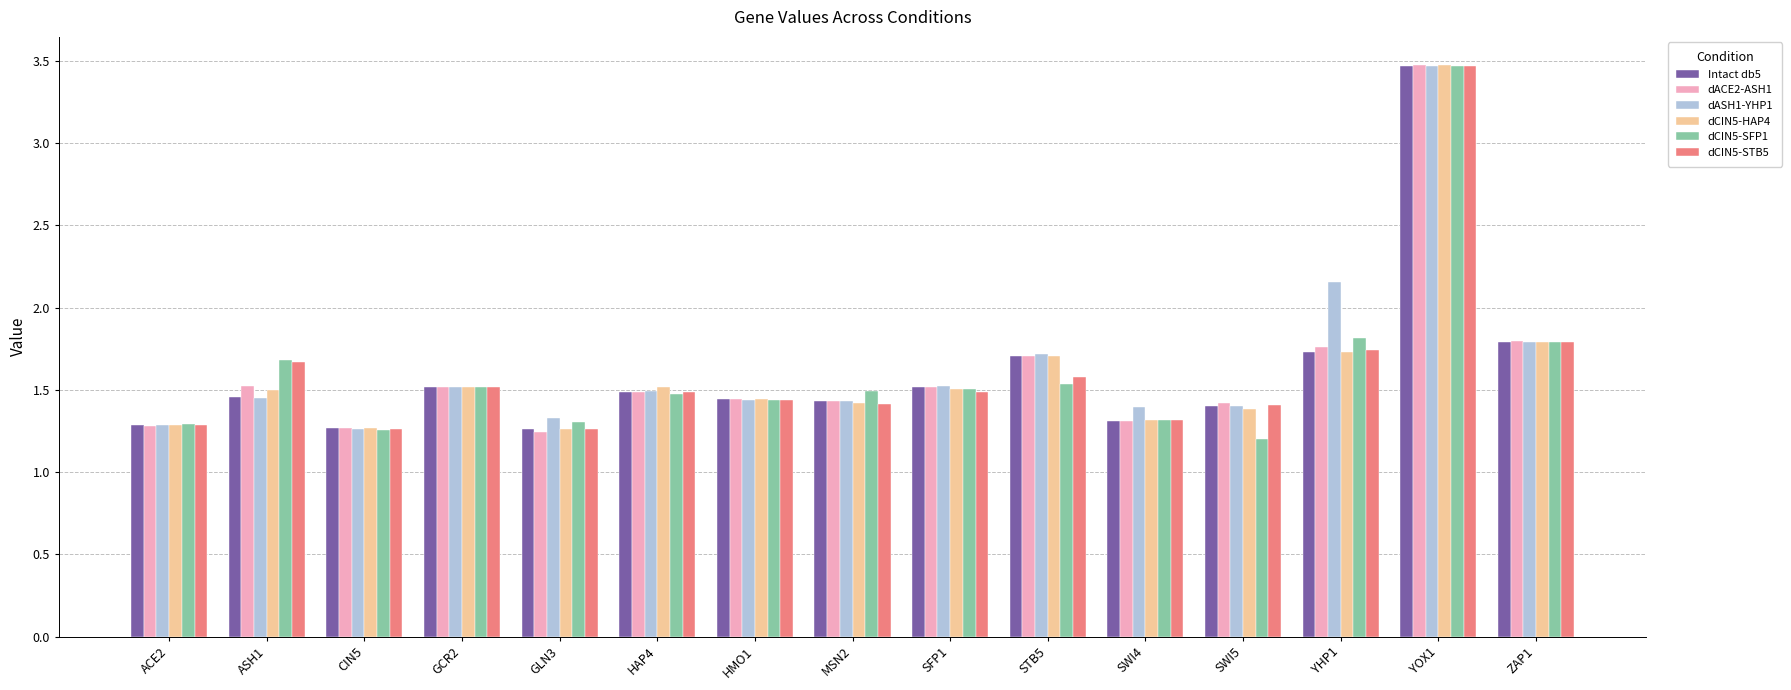

What is the sum of all dACE2-ASH1 values?

24.2